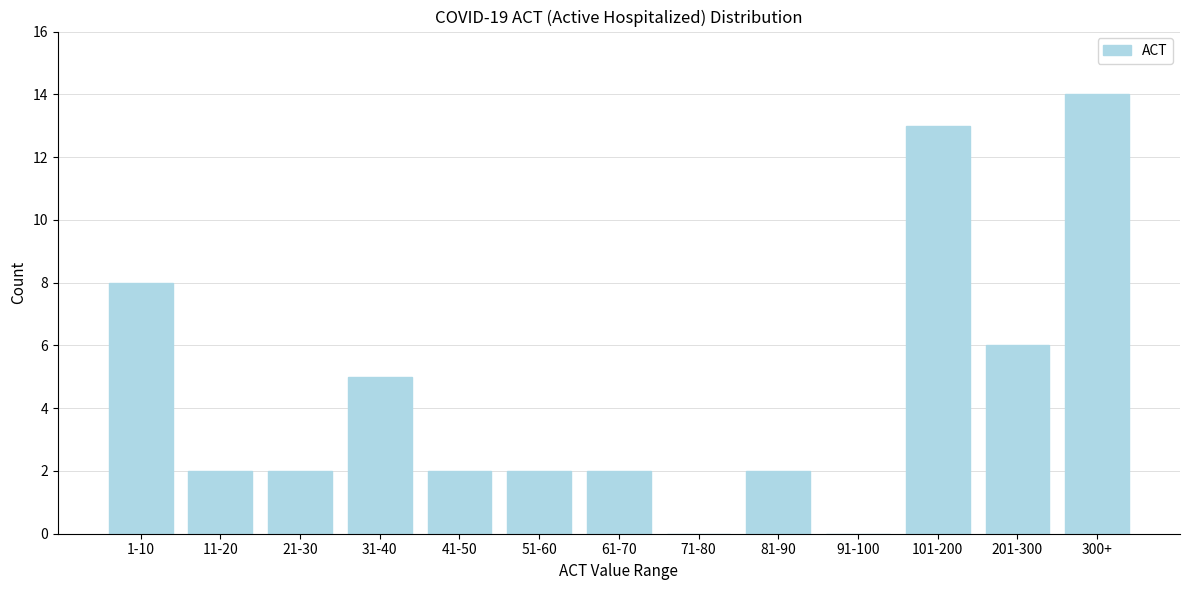

Reading right to left, extract all data points from this chart.

300+=14	201-300=6	101-200=13	91-100=0	81-90=2	71-80=0	61-70=2	51-60=2	41-50=2	31-40=5	21-30=2	11-20=2	1-10=8